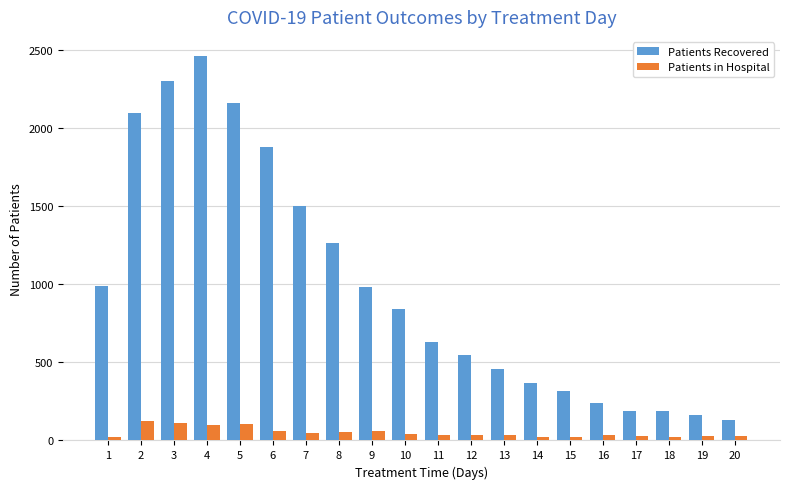

What is the difference between the maximum and minimum values in the Patients in Hospital series?

101